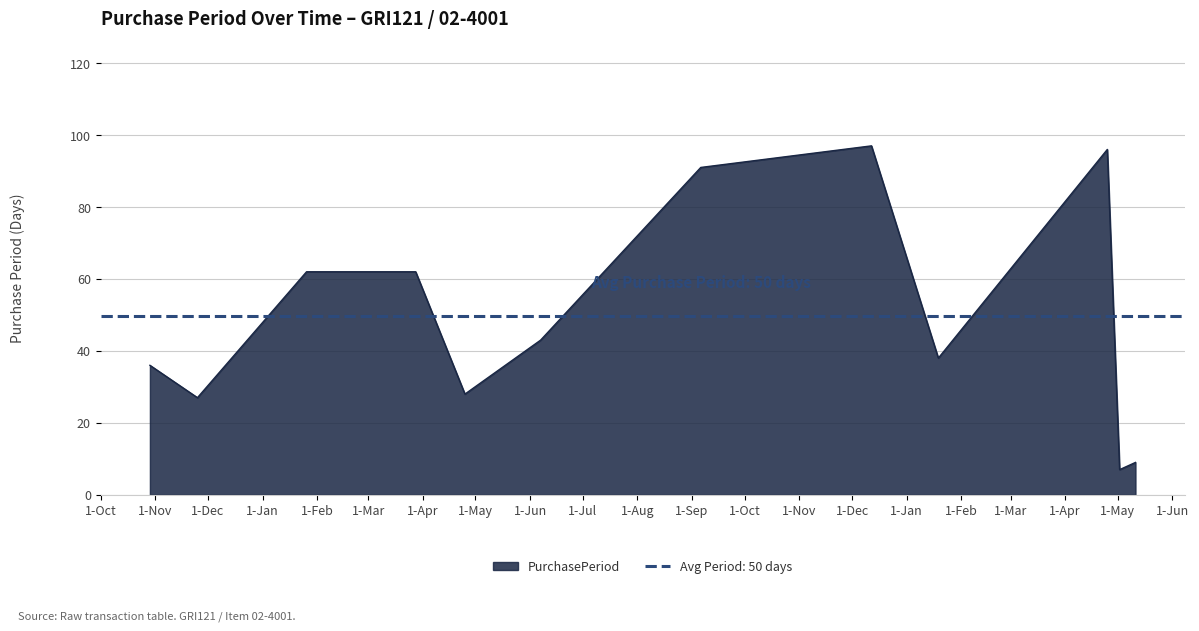

What is the difference between the values at 2017-05-11 and 2016-06-07?

34